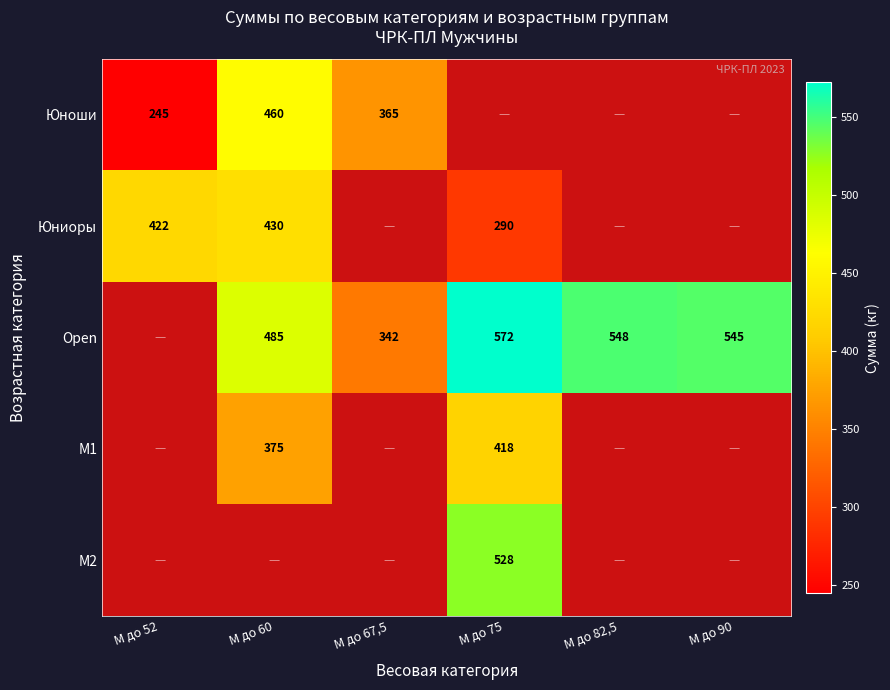

How many data points in М2 are above 527?

1